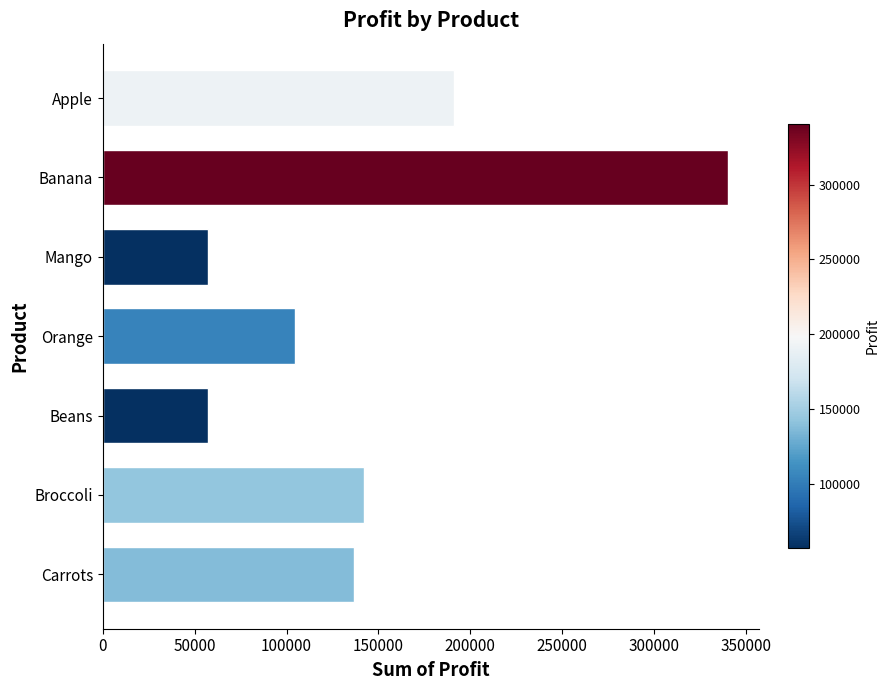

Approximately how many times larger is the value at Carrots compared to Mango?

2.4